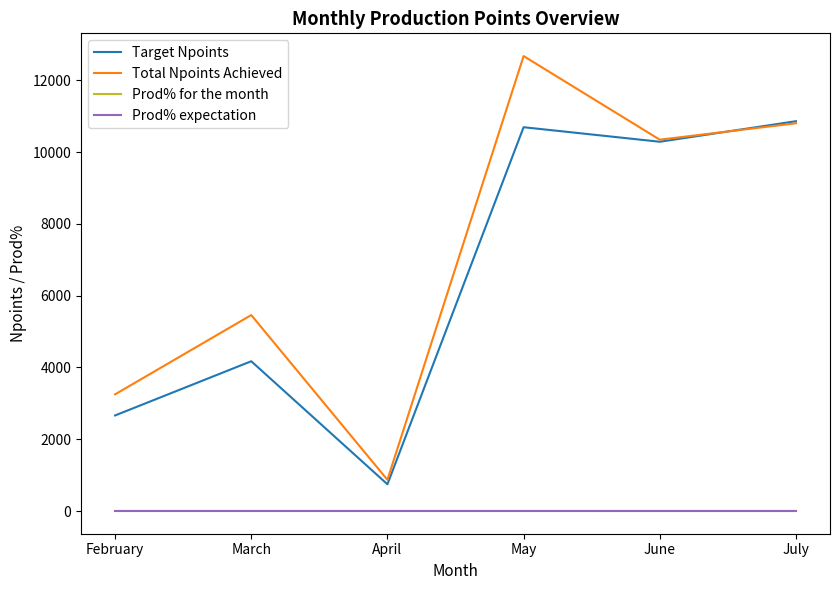

How many values in the Prod% for the month series exceed 1?

5